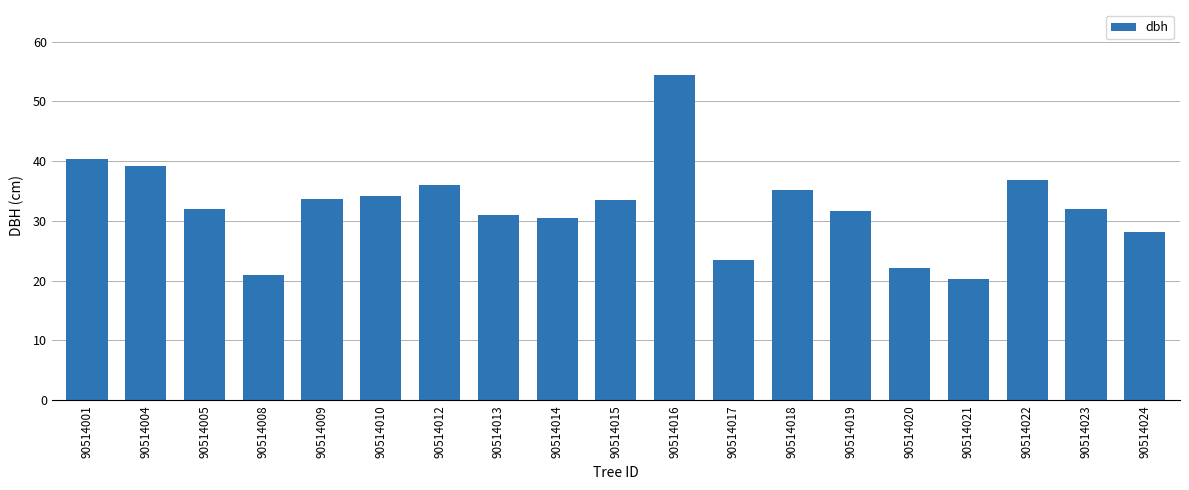

At which label is the value closest to 37?

90514022